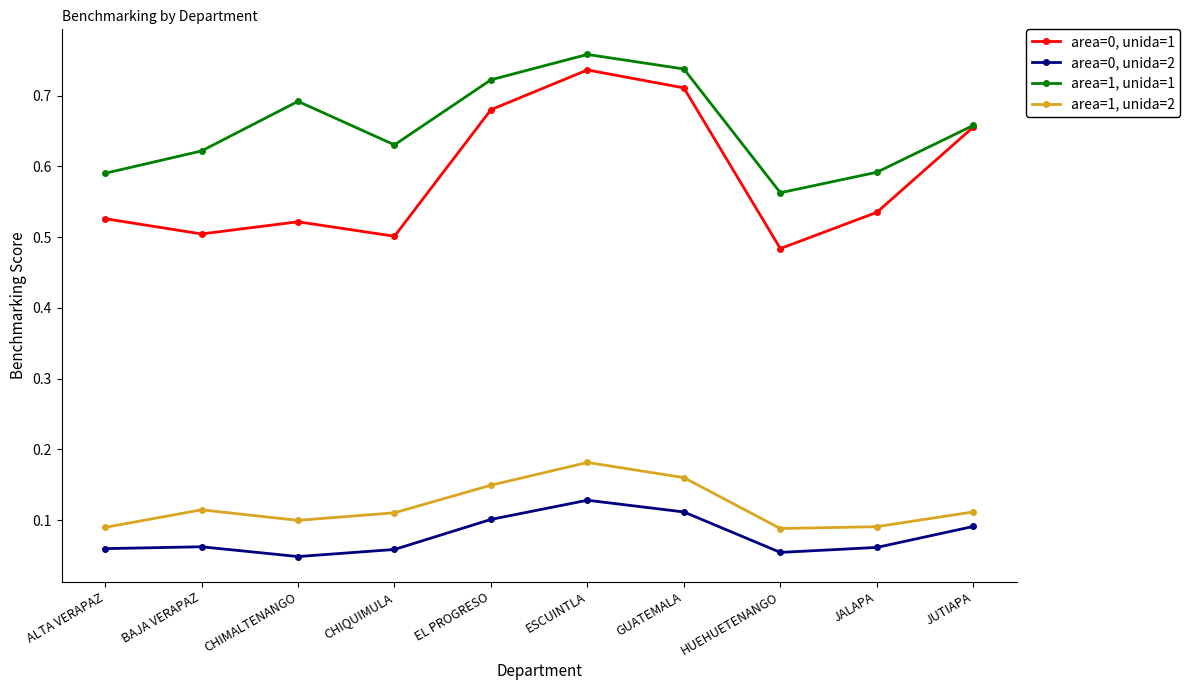

How many area=0, unida=1 values are between 0 and 1?

10